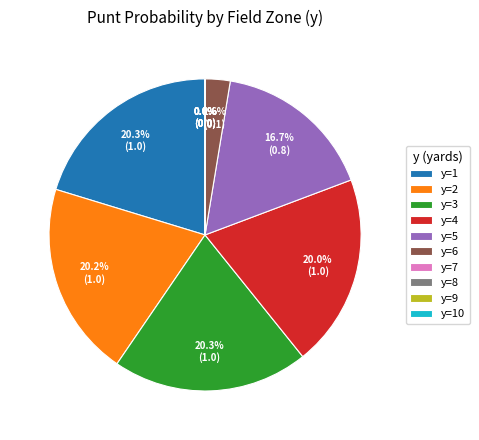

Is it true that 10 is 0% of the pie?

True